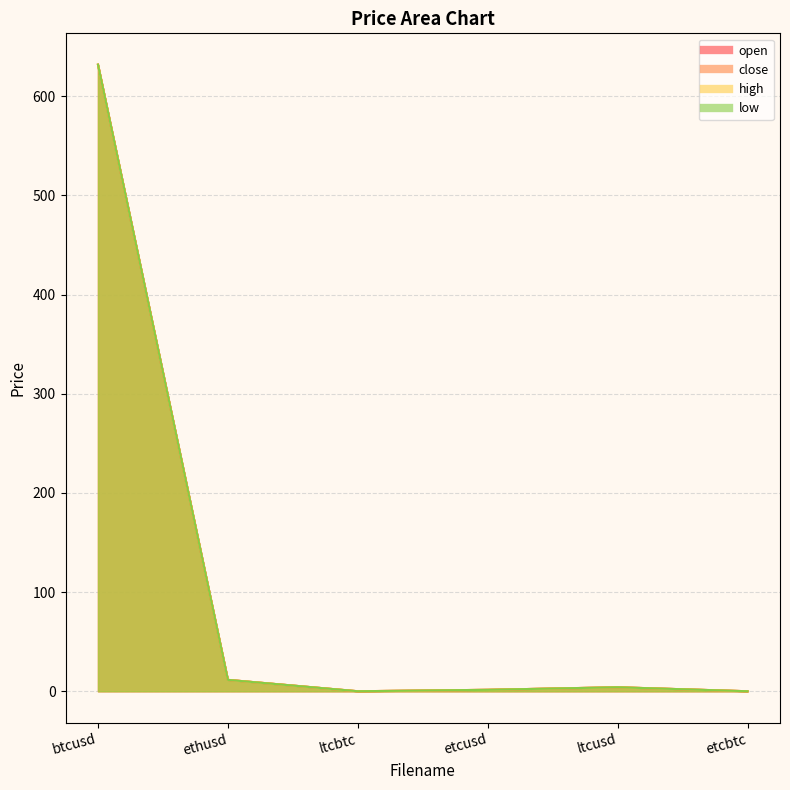

At which category does low reach its first local peak?

ltcusd